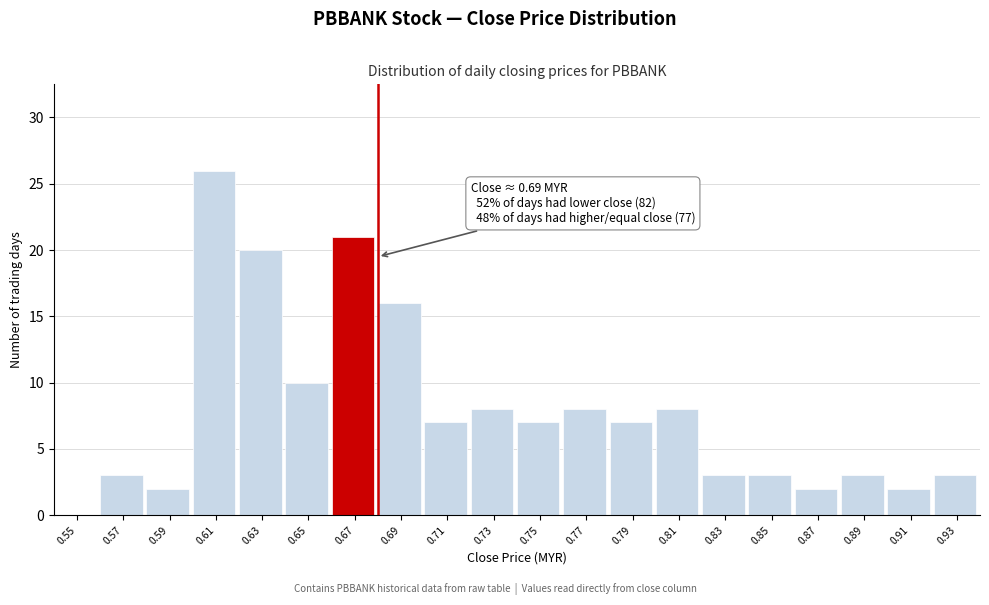

Reading right to left, transcribe all the data shown in this chart.

0.93=3	0.91=2	0.89=3	0.87=2	0.85=3	0.83=3	0.81=8	0.79=7	0.77=8	0.75=7	0.73=8	0.71=7	0.69=16	0.67=21	0.65=10	0.63=20	0.61=26	0.59=2	0.57=3	0.55=0